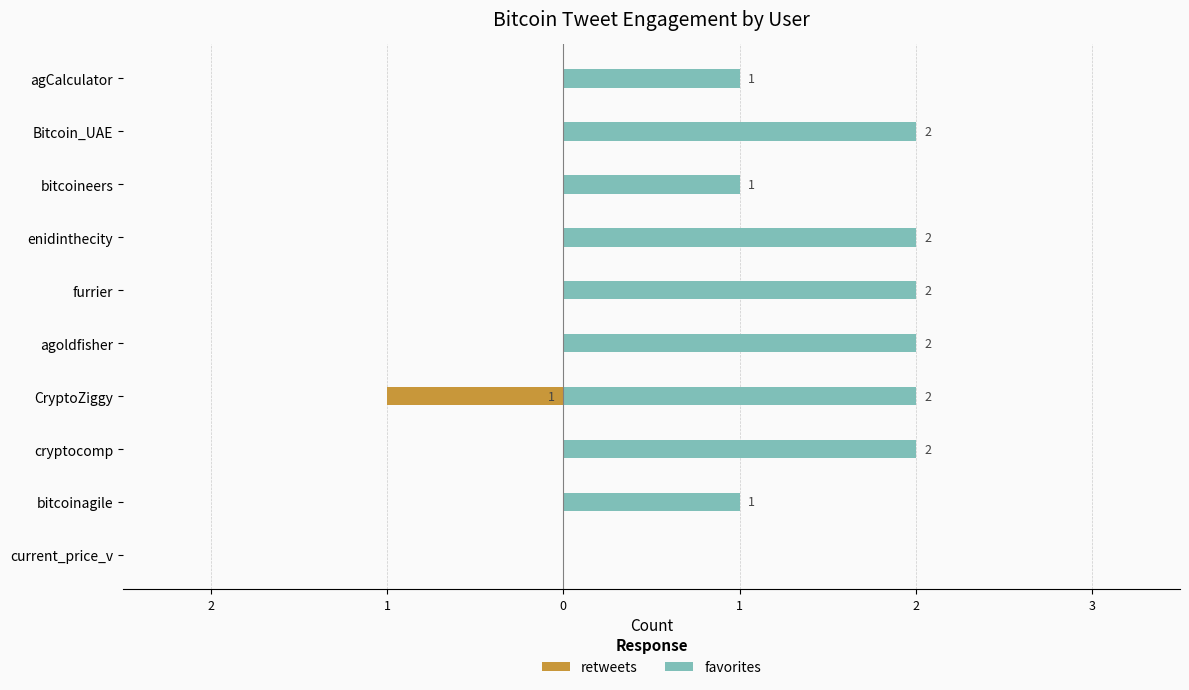

Which series has the largest total across all categories?

favorites